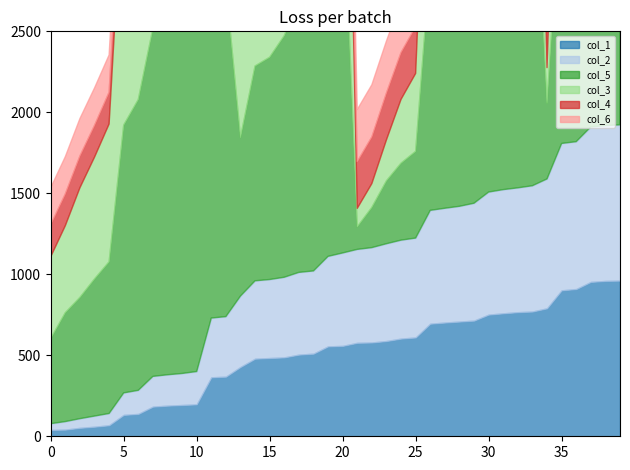

Reading right to left, extract all data points from this chart.

col_1: 961.0	959.0	953.0	909.0	901.0	790.0	770.0	766.0	759.0	751.0	714.0	708.0	702.0	695.0	610.0	603.0	588.0	579.0	577.0	558.0	555.0	510.0	504.0	487.0	483.0	479.0	428.0	368.0	364.0	197.0	193.0	189.0	183.0	138.0	132.0	68.0	59.0	52.0	41.0	39.0
col_2: 962.0	959.0	957.0	910.0	907.0	799.0	777.0	768.0	764.0	757.0	725.0	712.0	706.0	700.0	614.0	608.0	601.0	586.0	577.0	574.0	556.0	511.0	508.0	495.0	485.0	481.0	438.0	371.0	366.0	203.0	195.0	191.0	187.0	146.0	136.0	73.0	66.0	57.0	50.0	39.1
col_5: 2182.0	2124.0	2102.0	1713.0	1652.0	467.0	2294.0	2207.0	2169.0	2084.0	1797.0	1644.0	1583.0	1531.0	535.0	475.0	388.0	248.0	139.0	2339.0	2116.0	1723.0	1677.0	1491.0	1372.0	1326.0	979.0	2046.0	1946.0	2366.0	2253.0	2197.0	2147.0	1795.0	1653.0	936.0	846.0	748.0	672.0	525.0
col_3: 2131.0	2109.0	1978.0	1658.0	1476.0	220.0	2213.0	2175.0	2090.0	2002.0	1649.0	1588.0	1536.0	1447.0	481.0	394.0	253.0	147.0	114.0	2123.0	2093.0	1683.0	1581.0	1377.0	1331.0	1273.0	696.0	1956.0	1833.0	2259.0	2203.0	2153.0	2090.0	1659.0	1586.0	851.0	752.0	677.0	537.0	505.0
col_4: 328.0	328.0	327.0	328.0	327.0	330.0	288.0	290.0	290.0	290.0	287.0	294.0	293.0	289.0	288.0	289.0	289.0	288.0	288.0	240.0	239.0	242.0	241.0	241.0	242.0	241.0	237.0	220.0	219.0	193.0	195.0	196.0	196.0	196.0	193.0	196.0	196.0	196.0	196.0	198.0
col_6: 366.0	366.0	366.0	368.0	368.0	369.0	319.0	321.0	322.0	322.0	322.0	322.0	323.0	323.0	317.0	319.0	321.0	322.0	322.0	279.0	275.0	278.0	275.0	274.0	273.0	272.0	277.0	263.0	263.0	231.0	230.0	230.0	229.0	232.0	228.0	230.0	231.0	231.0	230.0	228.0